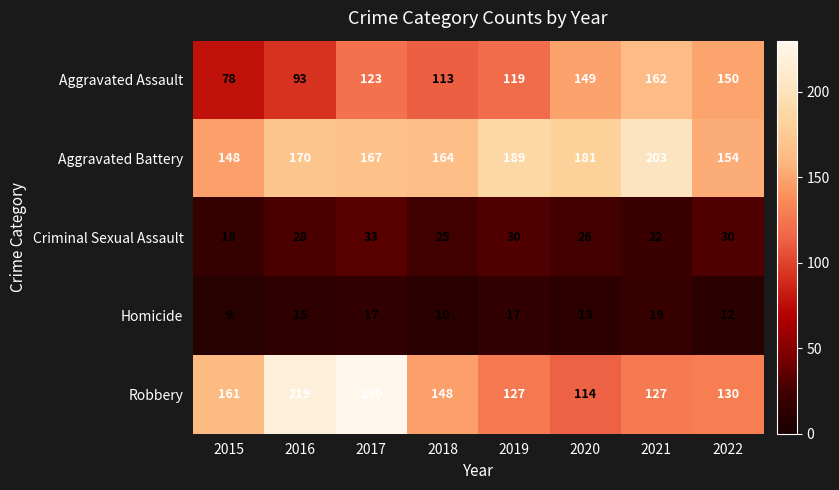

What is the minimum value shown in the chart?

9